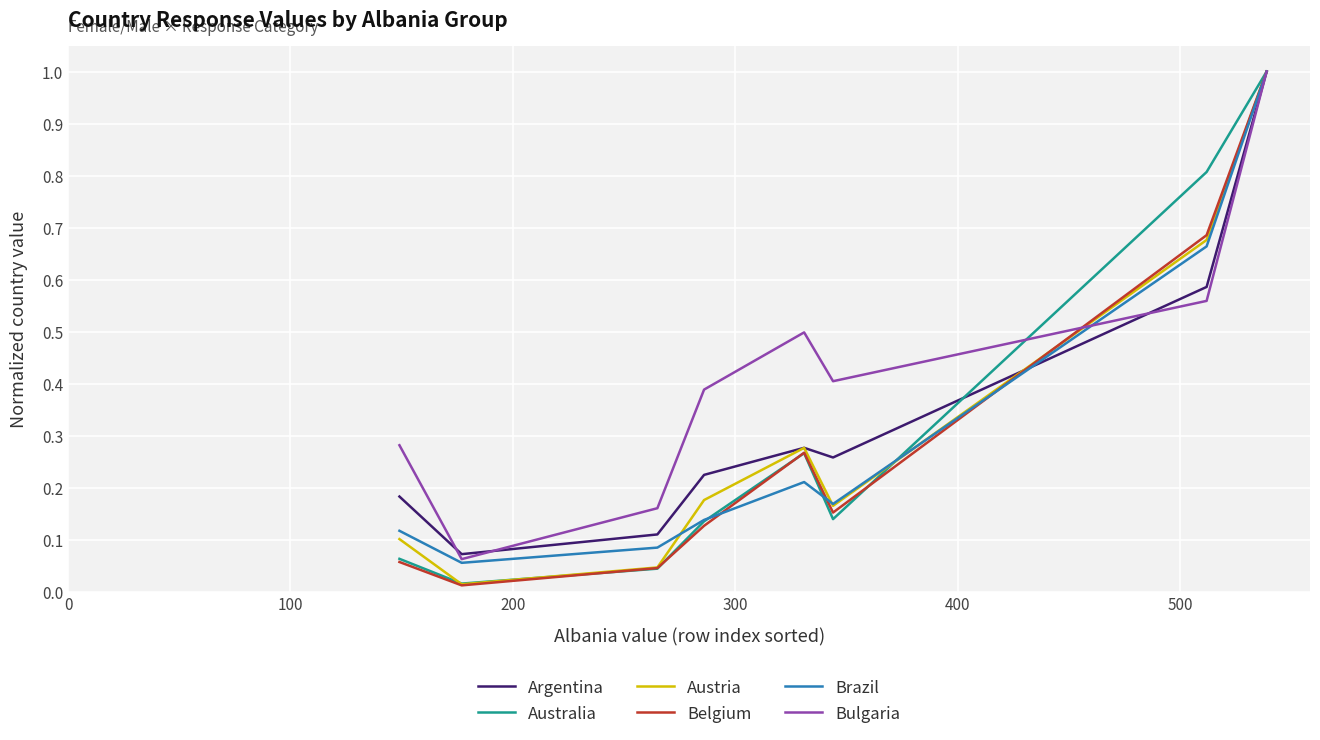

Which series has the largest total across all categories?

Bulgaria